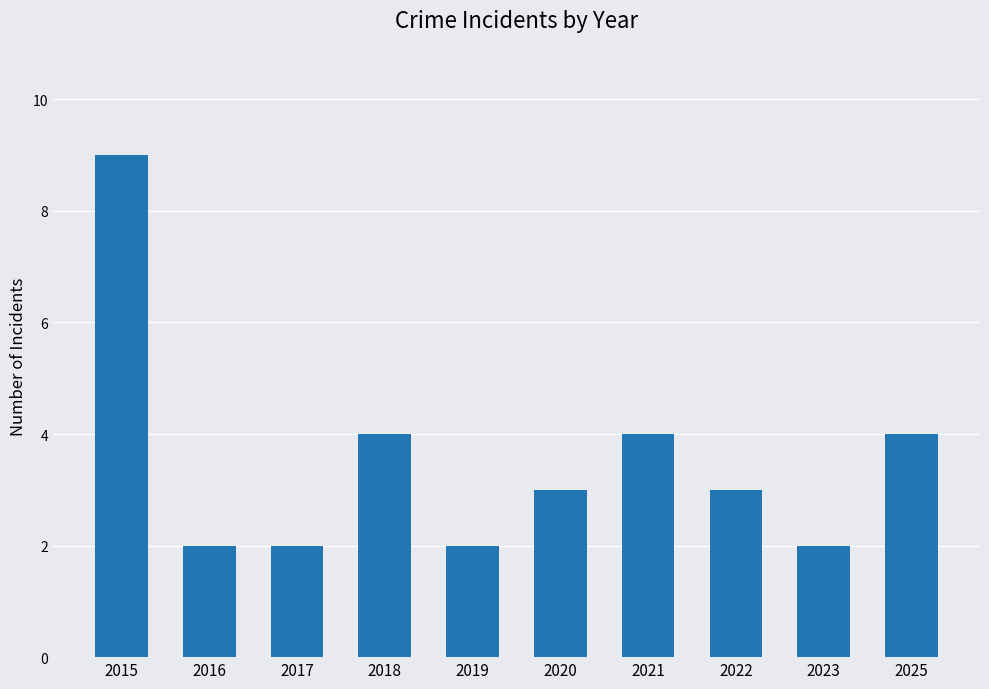

The value at 2021 is 6. True or false?

False